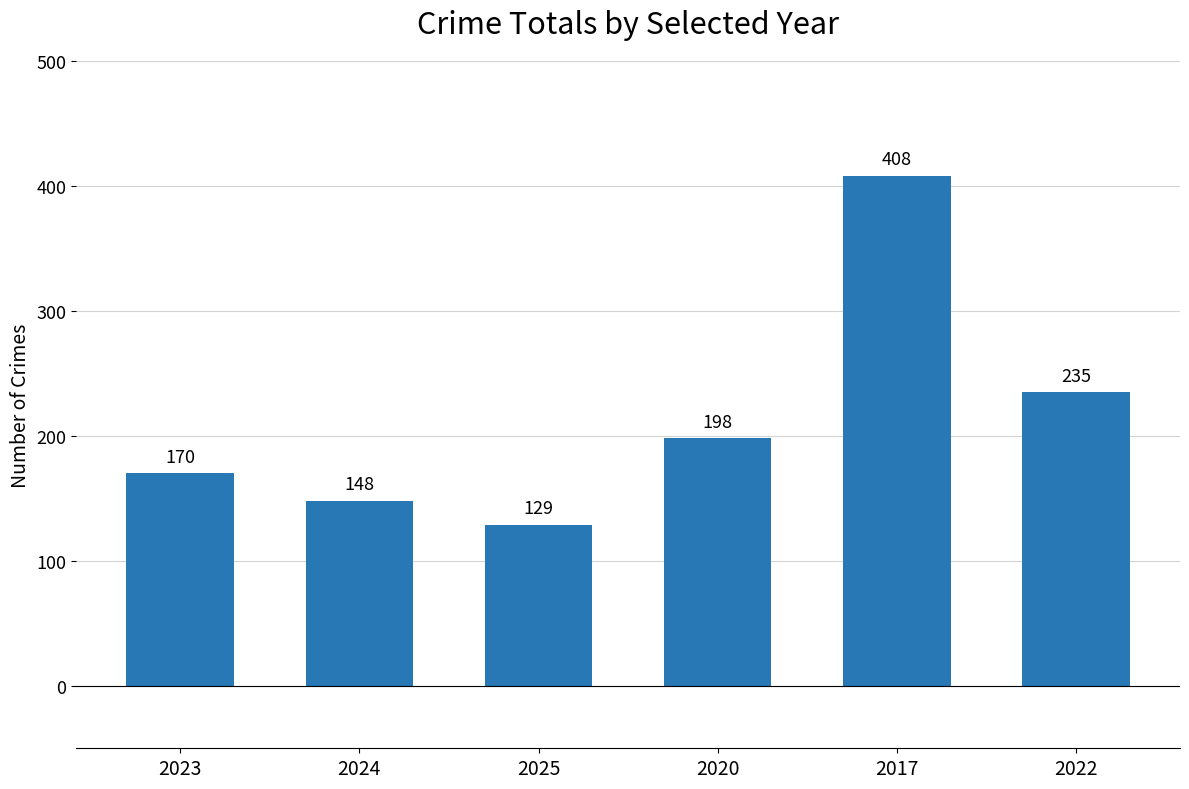

Where is the data nearest to the value 268?

2022